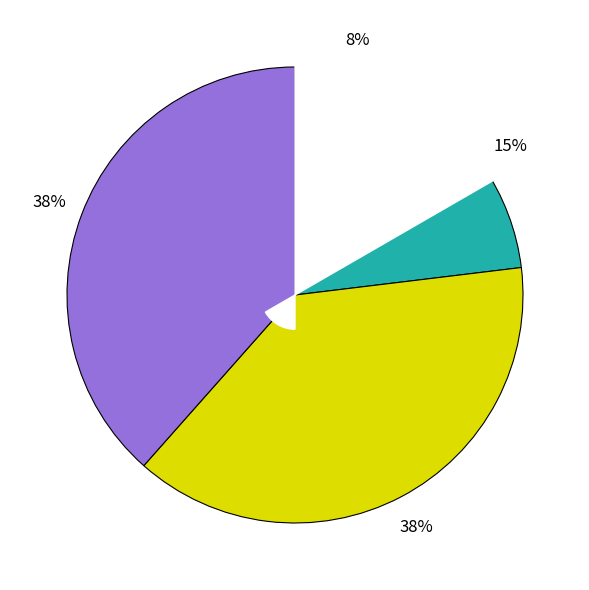

To the nearest percent, what percentage of the pie is Theft?

38%